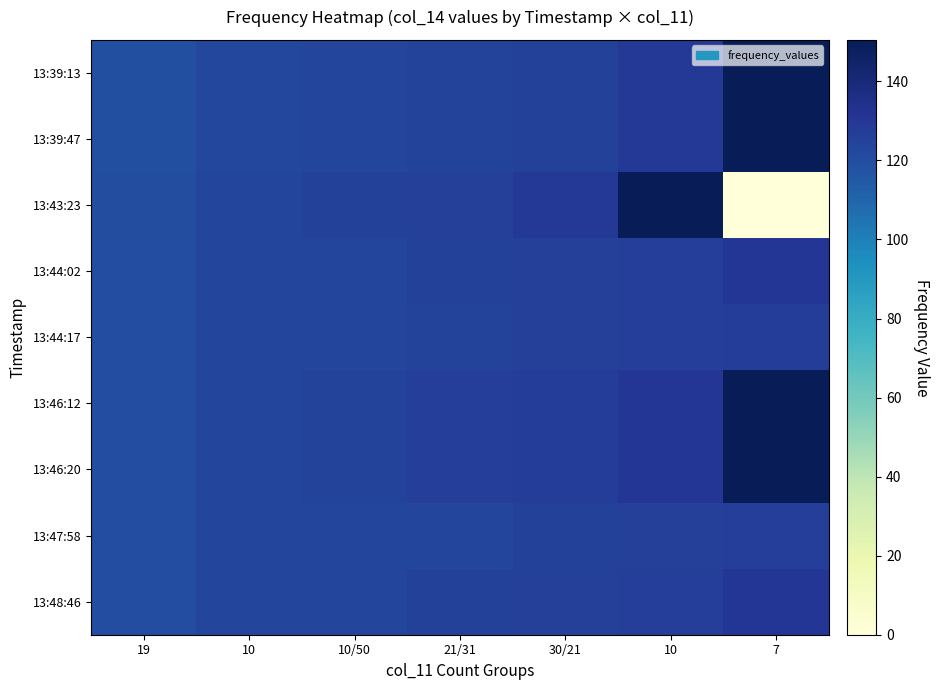

What is the minimum value for 13:39:13?

119.0